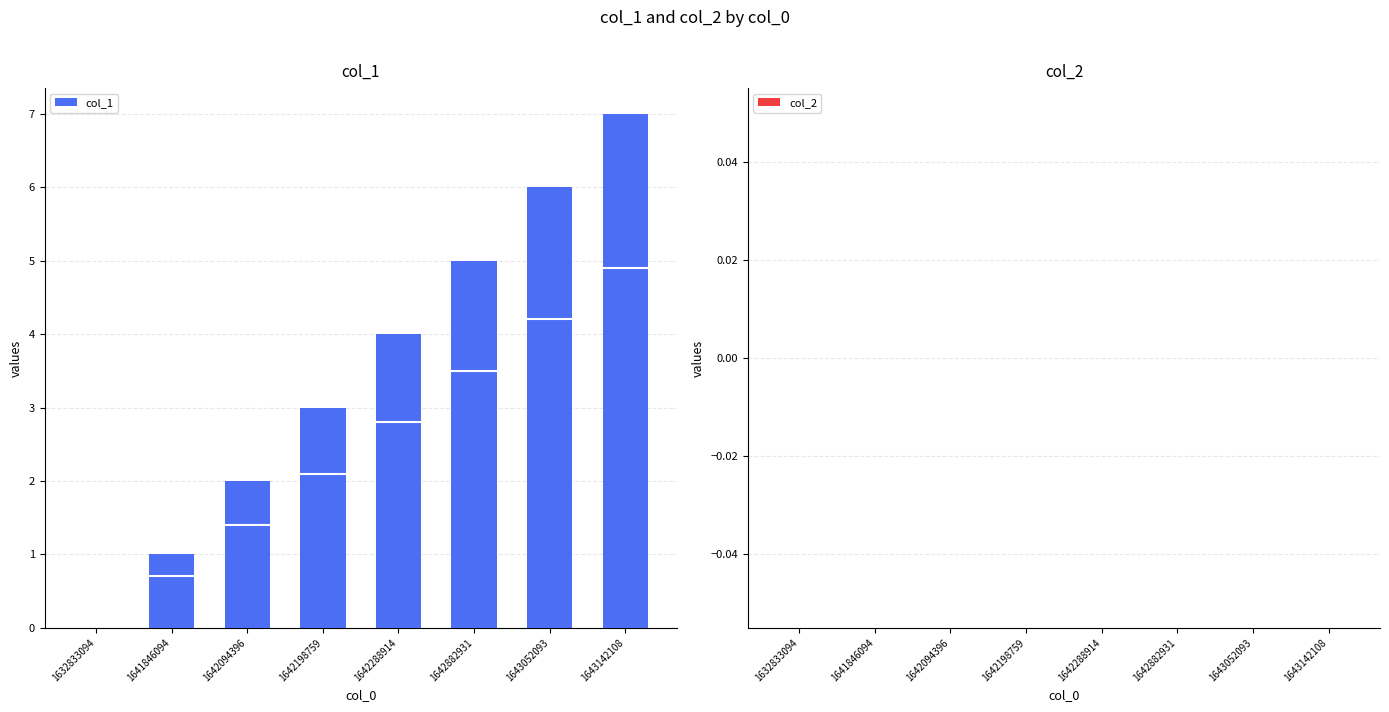

Which series changed the most between 1641846094 and 1642882931?

col_1